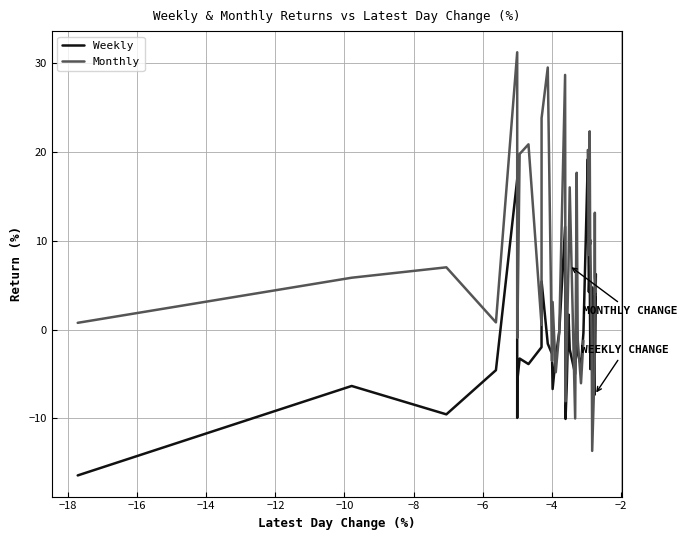

Does the chart have visible grid lines?

Yes